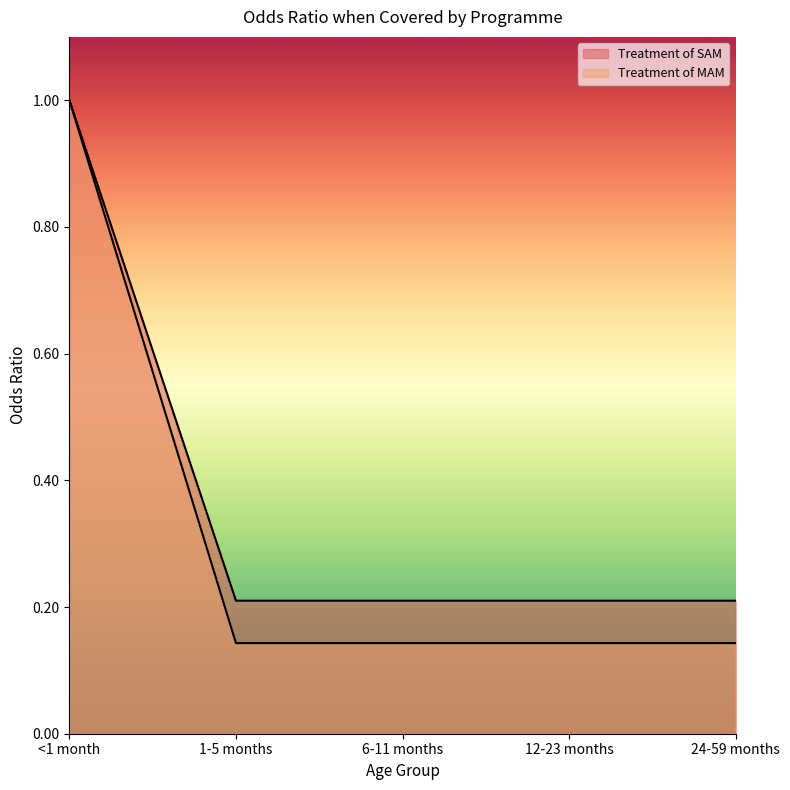

What is the difference between the Treatment of MAM values at <1 month and 6-11 months?

0.9